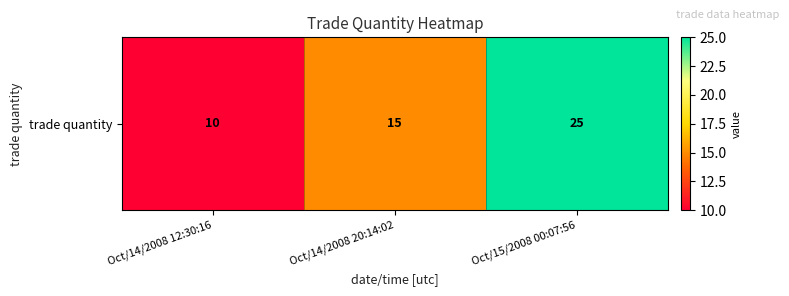

Between Oct/14/2008 12:30:16 and Oct/14/2008 20:14:02, which is larger?

Oct/14/2008 20:14:02